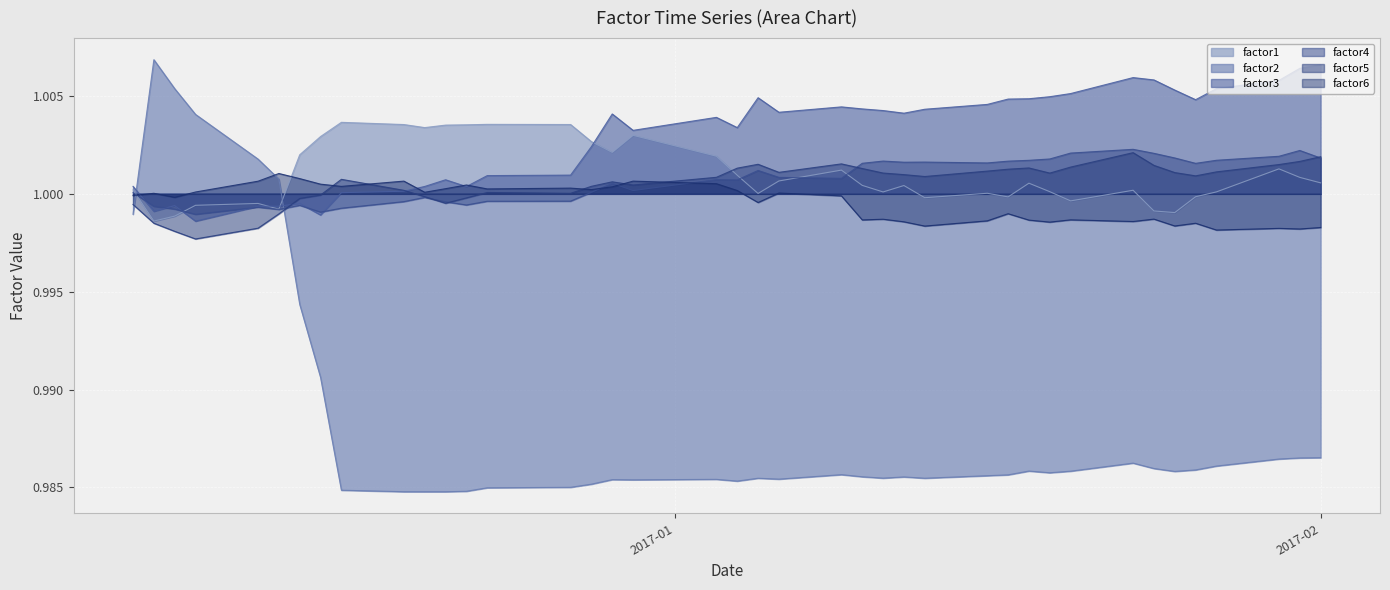

Where is factor2 nearest to the value 0?

2016-12-20